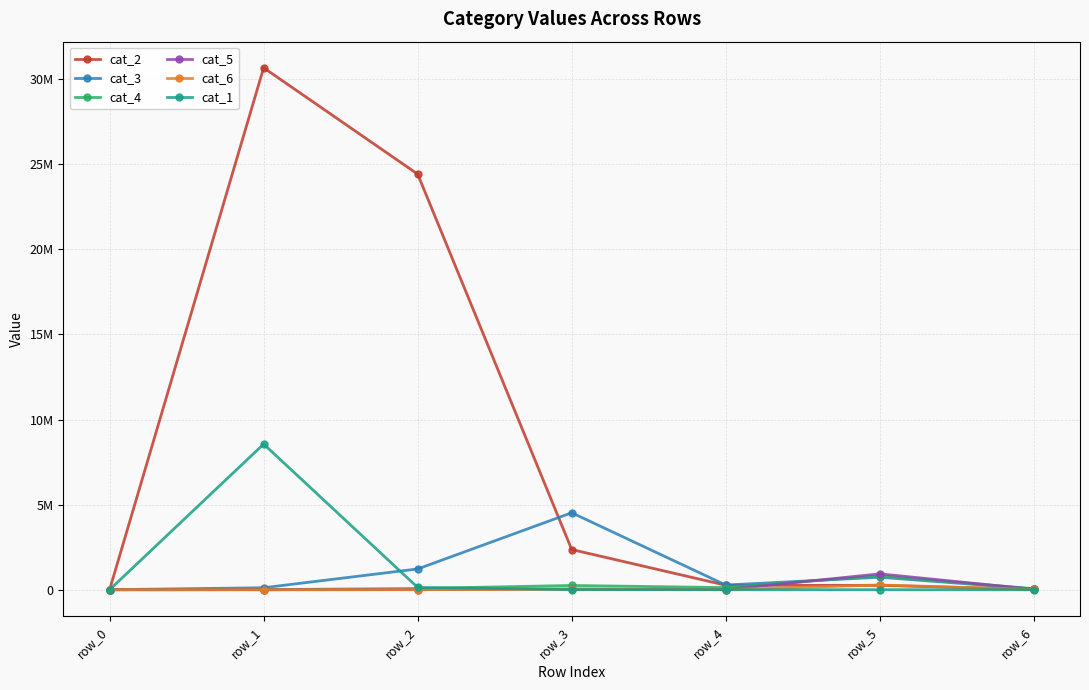

What is the total value across all series at row_4?

674233